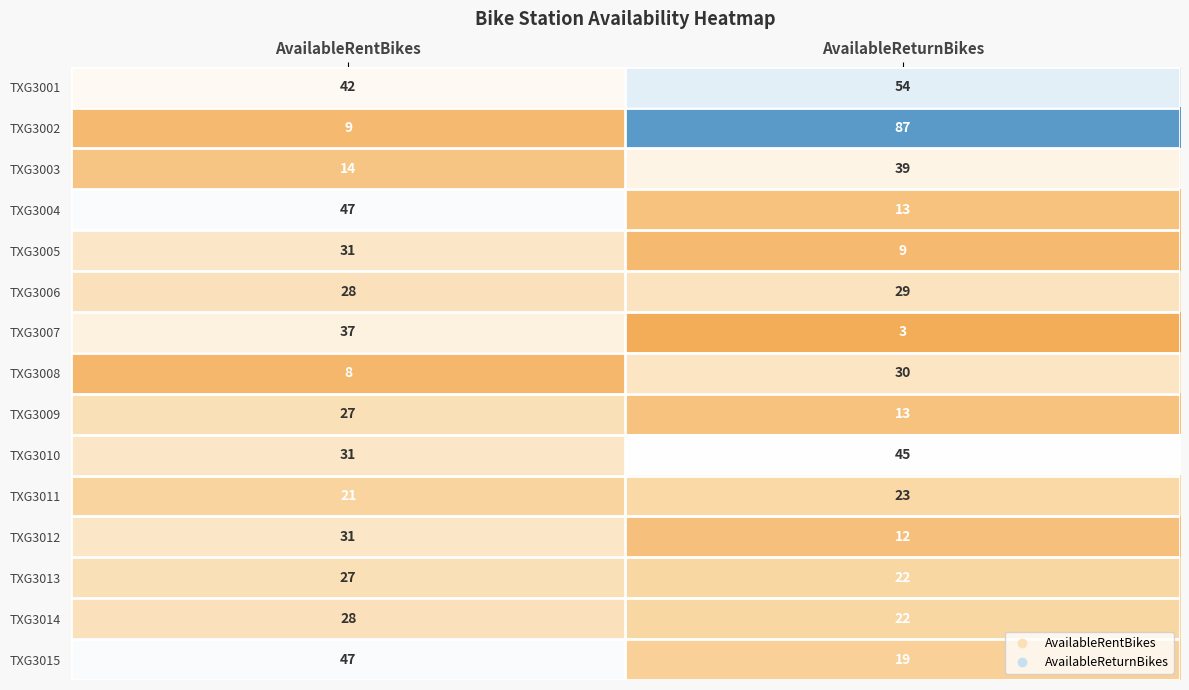

Reading left to right, transcribe all the data shown in this chart.

TXG3001: 42	54
TXG3002: 9	87
TXG3003: 14	39
TXG3004: 47	13
TXG3005: 31	9
TXG3006: 28	29
TXG3007: 37	3
TXG3008: 8	30
TXG3009: 27	13
TXG3010: 31	45
TXG3011: 21	23
TXG3012: 31	12
TXG3013: 27	22
TXG3014: 28	22
TXG3015: 47	19